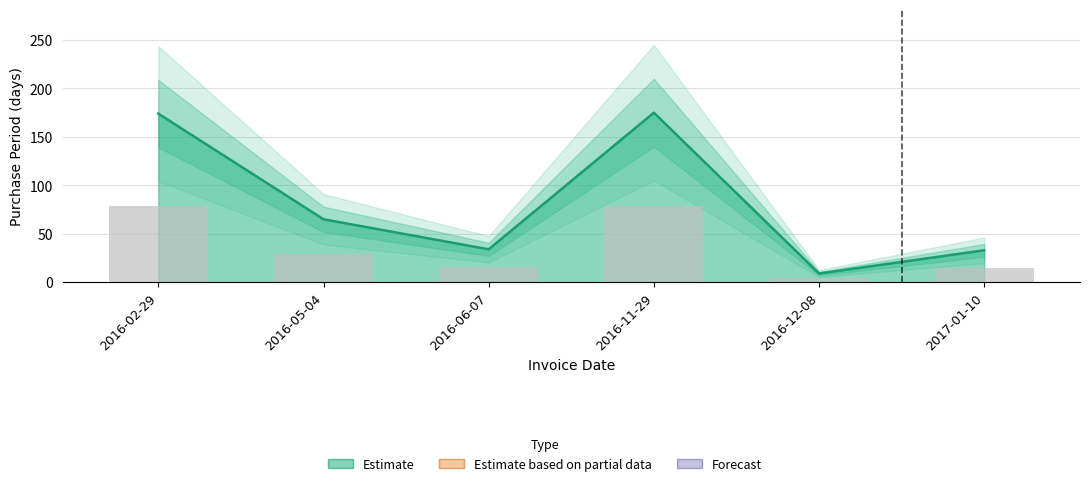

What is the sum of all values?

490